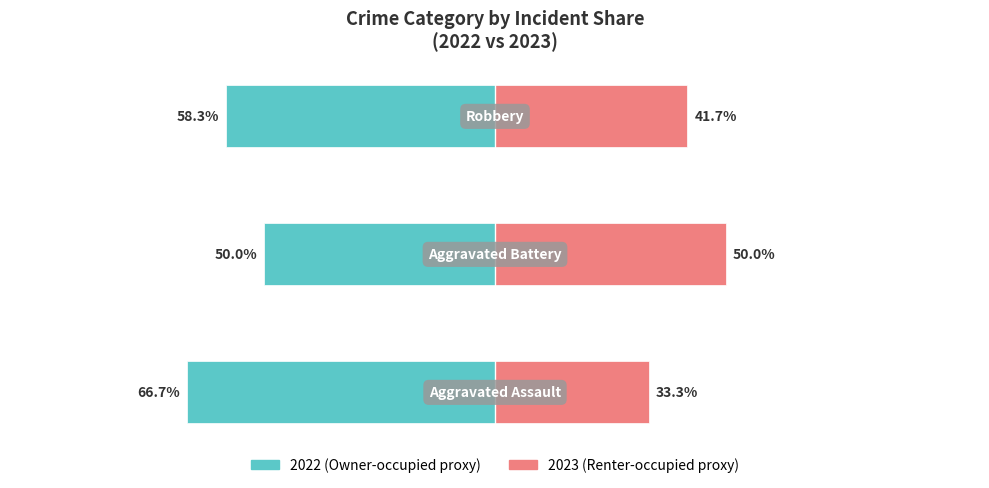

What are all the series names shown in the legend?

Owner-occupied, Renter-occupied